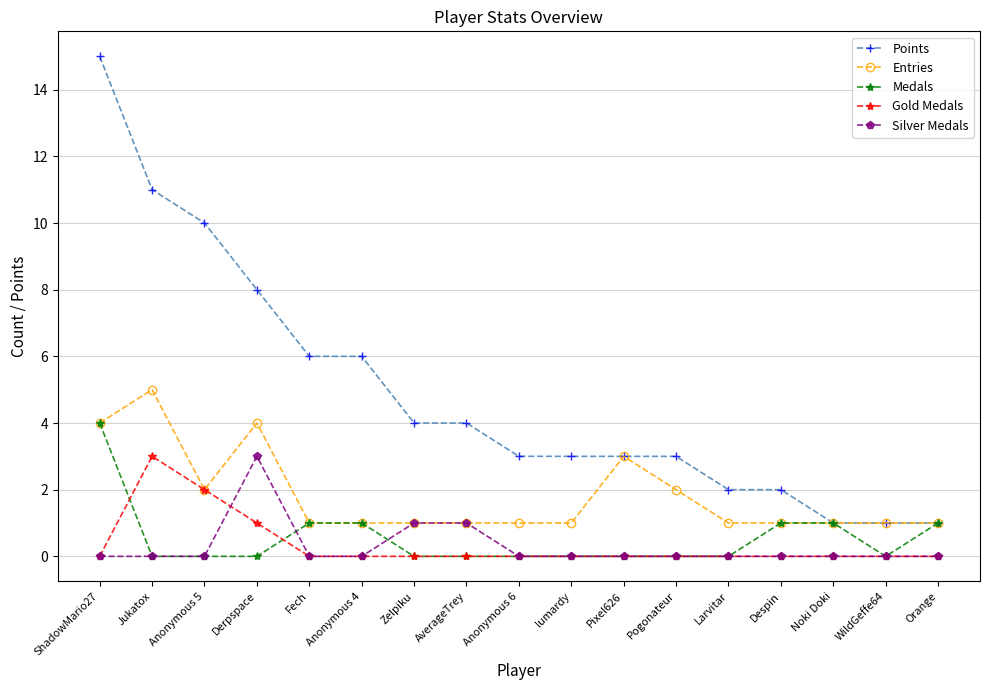

Which series has the largest total across all categories?

Points